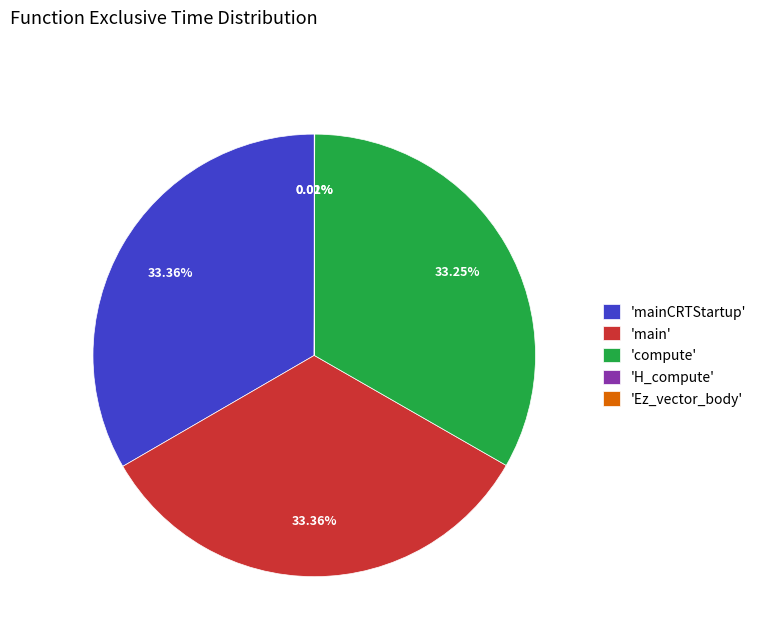

Is there a majority slice in this chart?

No